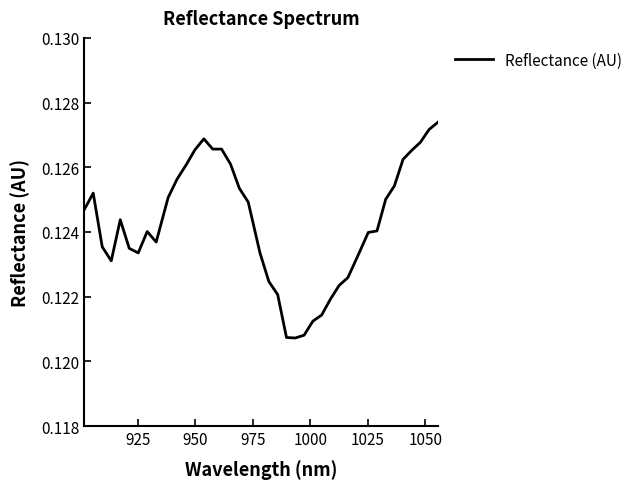

What is the greatest value displayed?

0.1